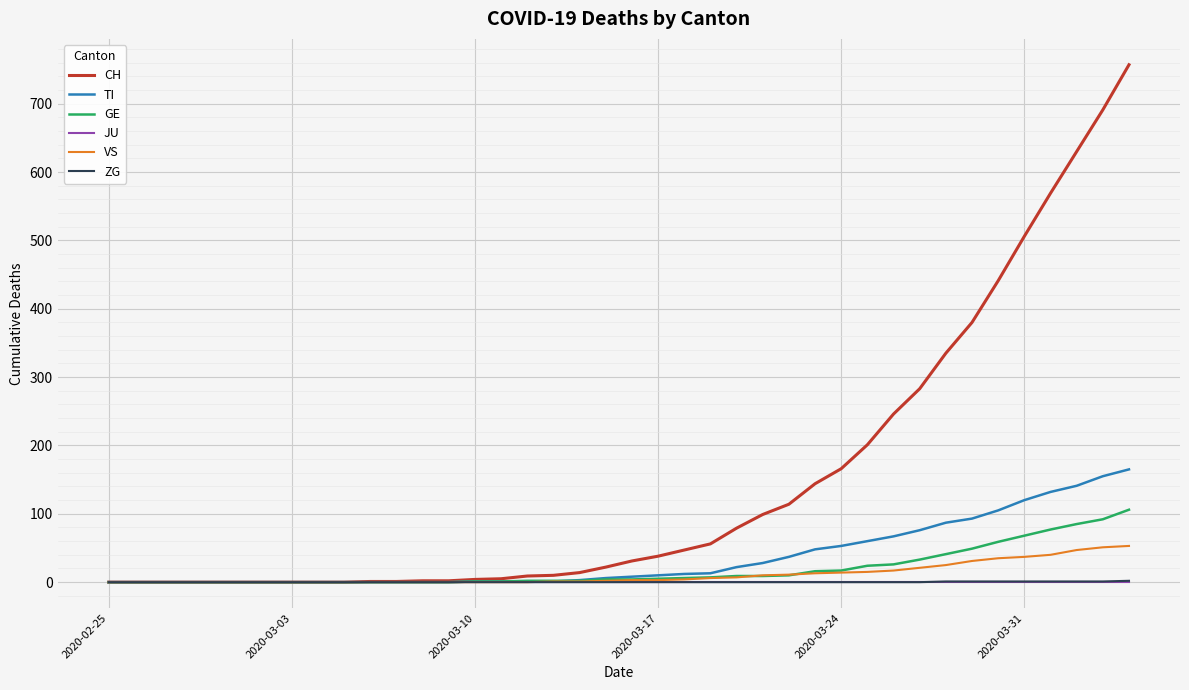

What are all the series names shown in the legend?

CH, TI, GE, JU, VS, ZG